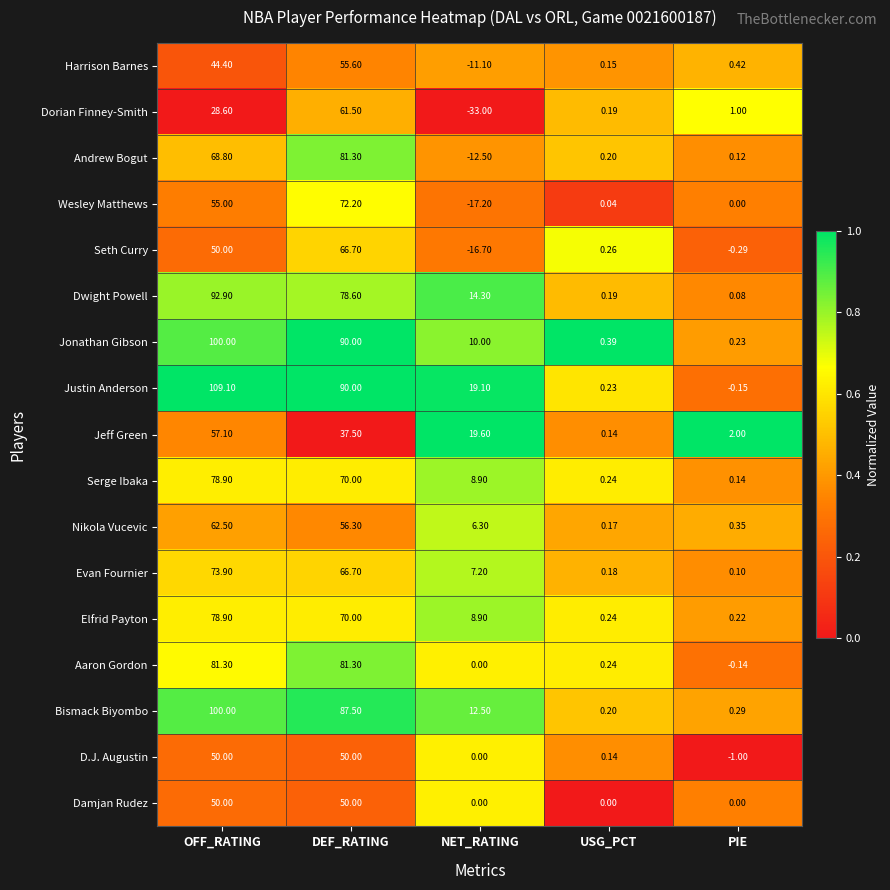

Which category has the highest value in the Andrew Bogut series?

DEF_RATING